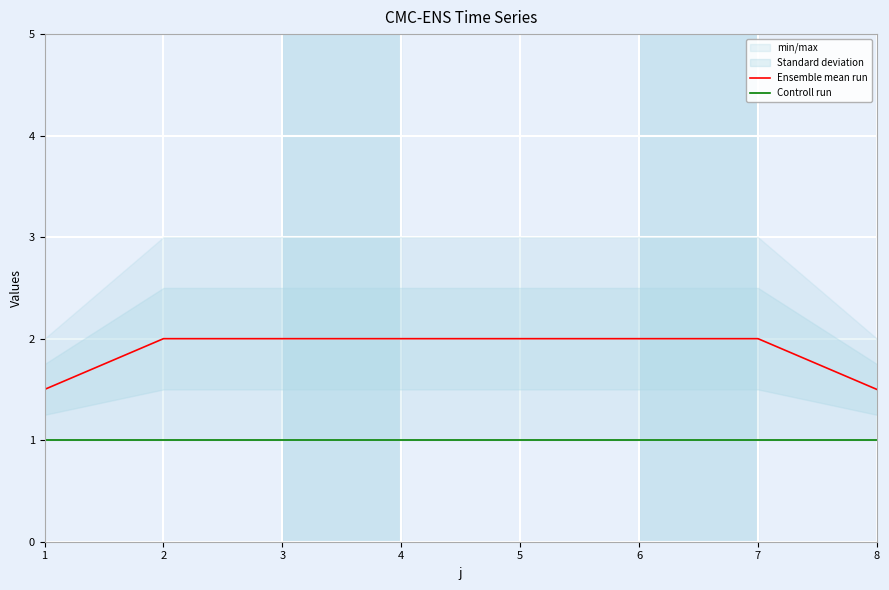

Which series has the largest total across all categories?

Ensemble mean run